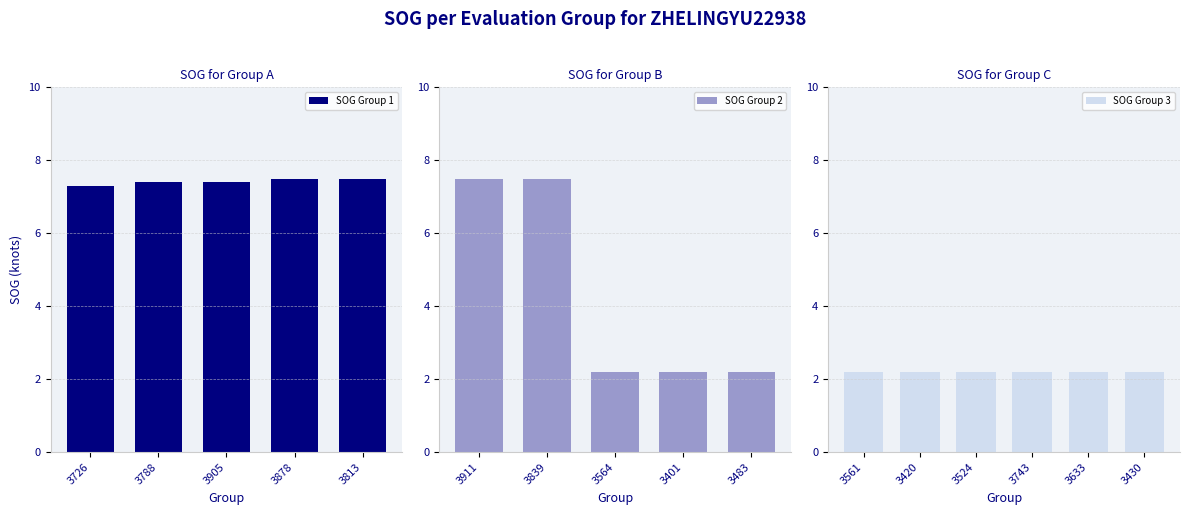

What is the value of the 7th bar from the left?

7.5